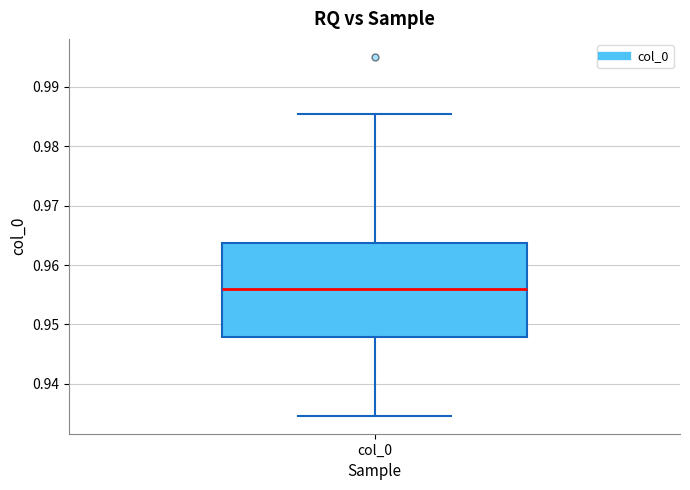

Read this box plot against the y-axis: the position of the median line, the range covered by the box, and the ends of both whiskers. The values are not printed on the chart, so give them approximately, as read against the axis.

median 0.956, box 0.948 to 0.964, whiskers 0.935 to 0.985